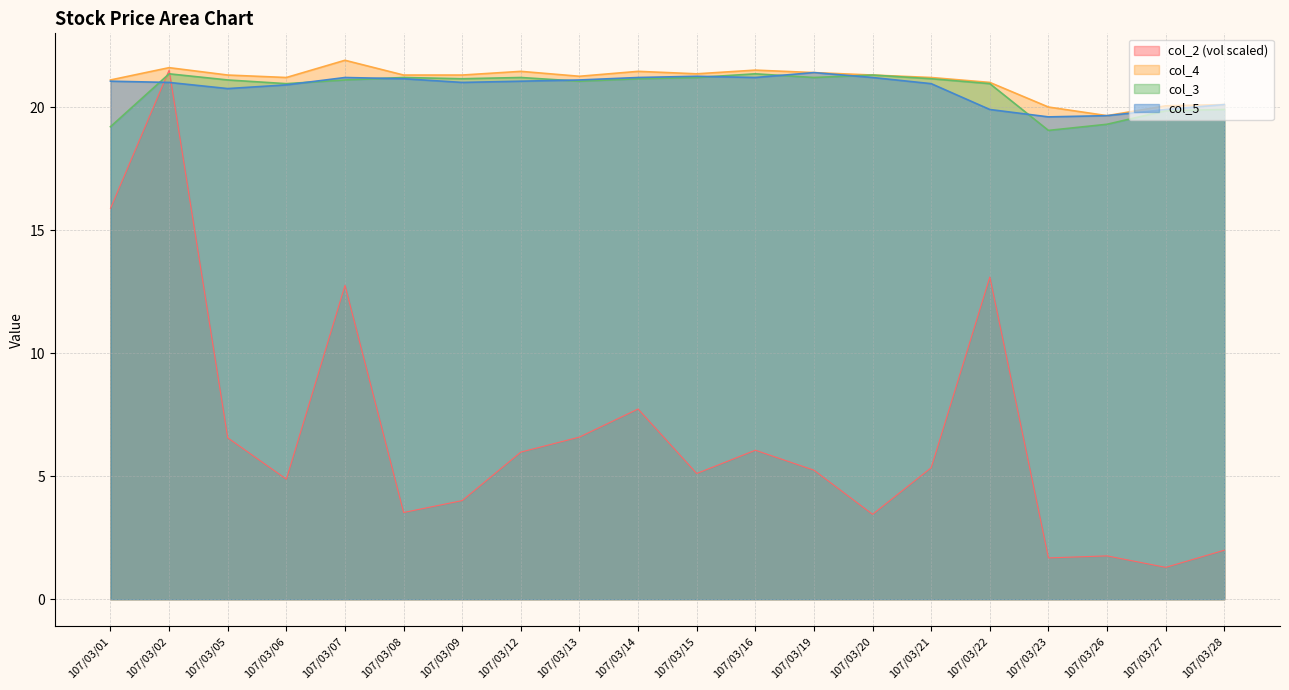

True or false: col_3 has more than 0 interior local peaks.

True